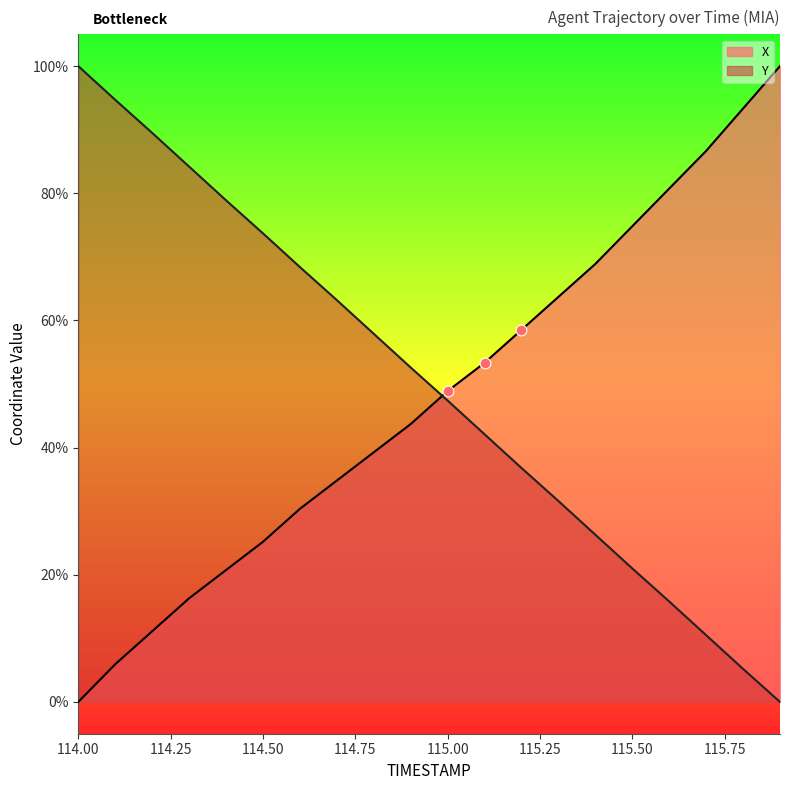

Which series contains the highest Y value?

X